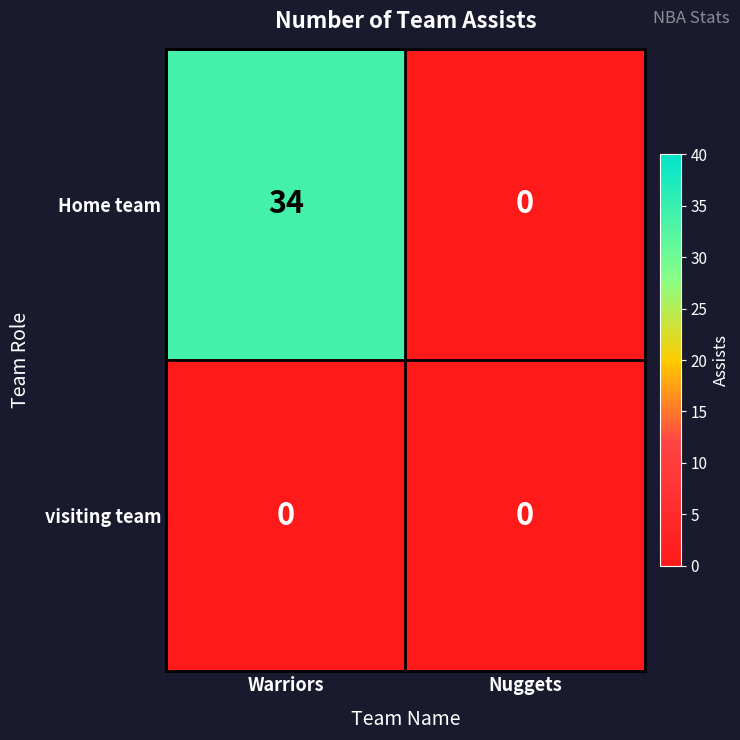

Reading left to right, what are all the values shown in this chart?

Home team: Warriors=34	Nuggets=0
visiting team: Warriors=0	Nuggets=0